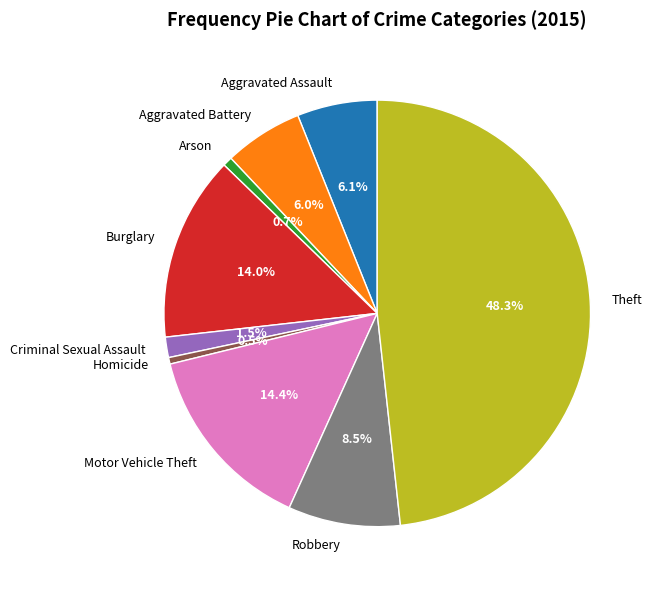

Is it true that Theft is 41% of the pie?

False